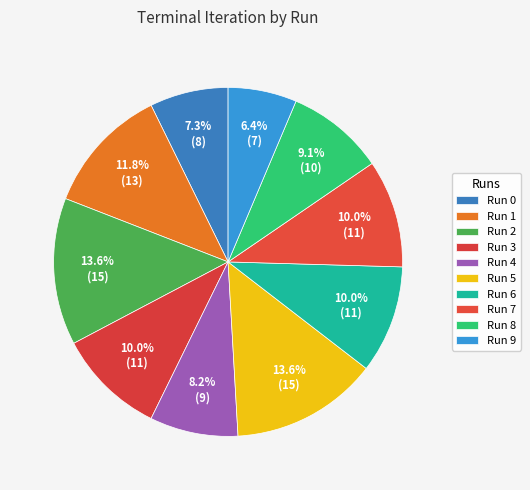

Do Run 6 and Run 4 together represent more than half of the pie?

No